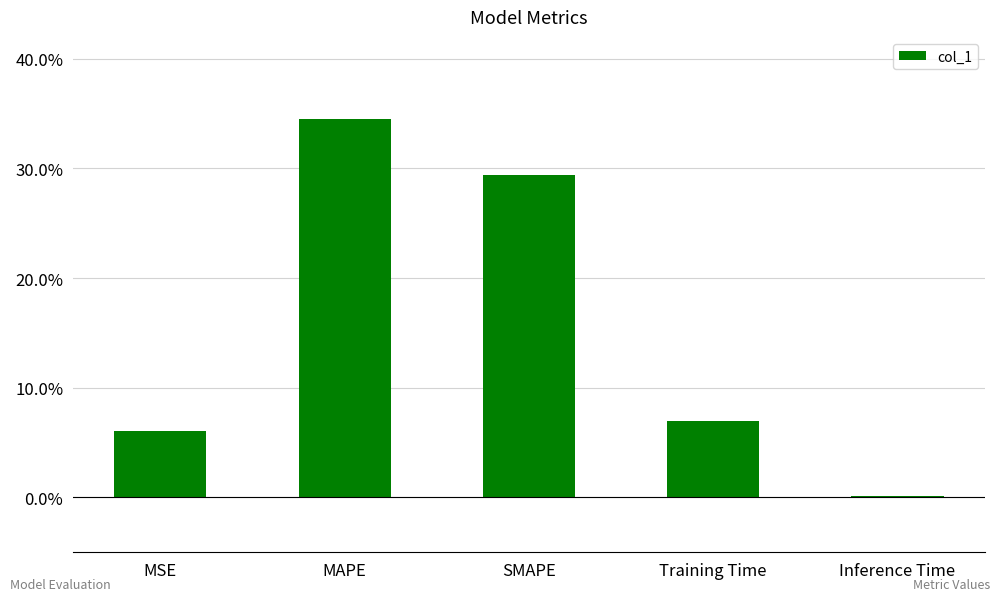

List the labels in order of value, smallest first.

Inference Time, MSE, Training Time, SMAPE, MAPE